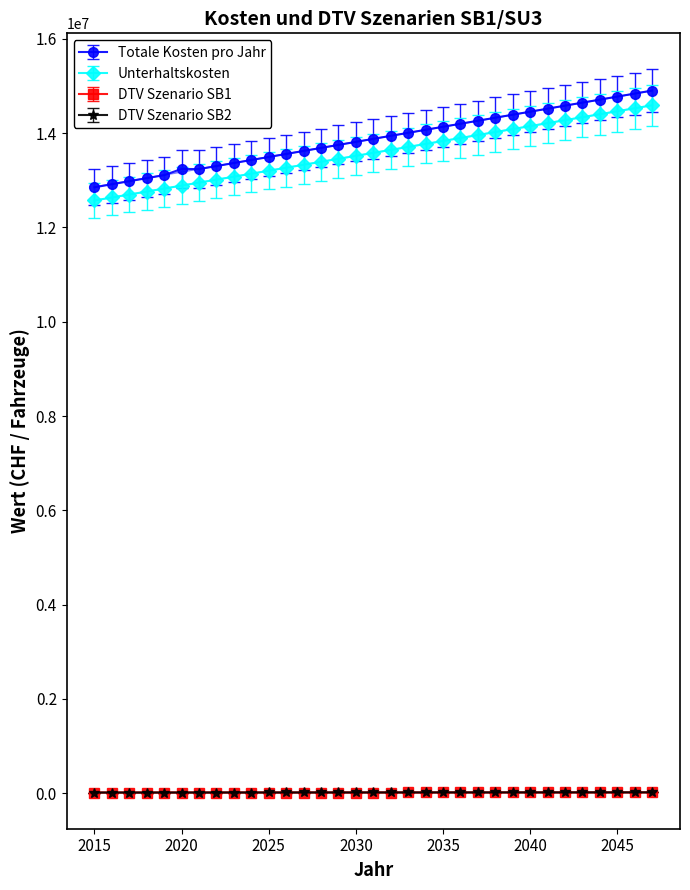

Count the number of categories in the chart.

33